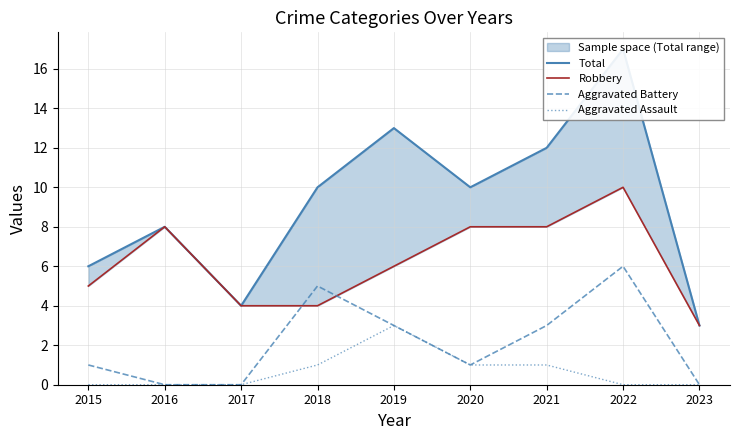

What are all the series names shown in the legend?

Total, Robbery, Aggravated Battery, Aggravated Assault